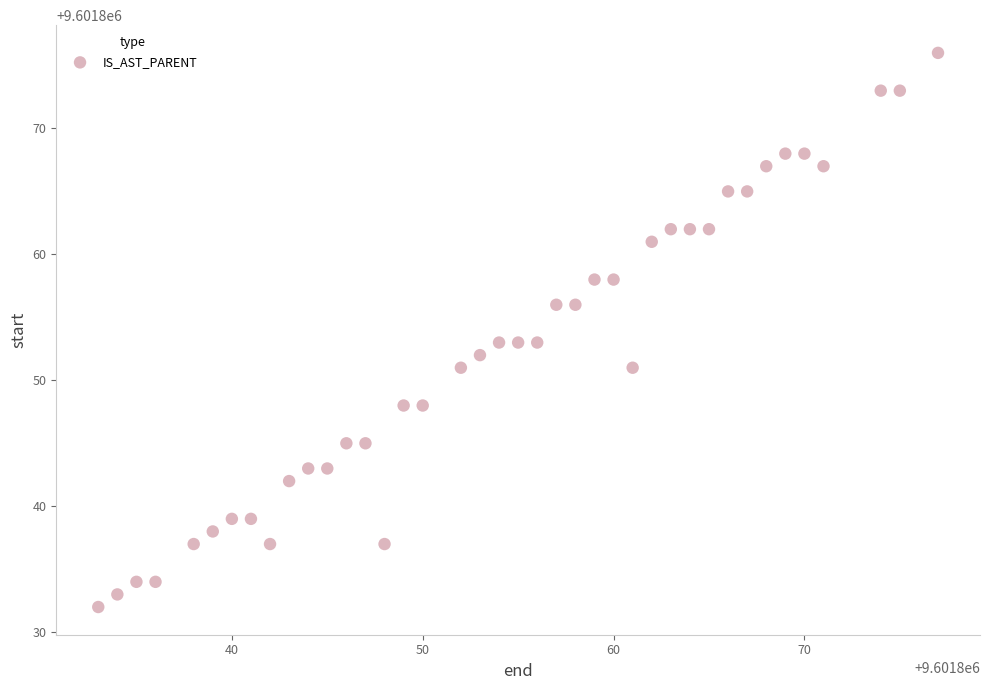

What is the range of X values (max minus min)?

44